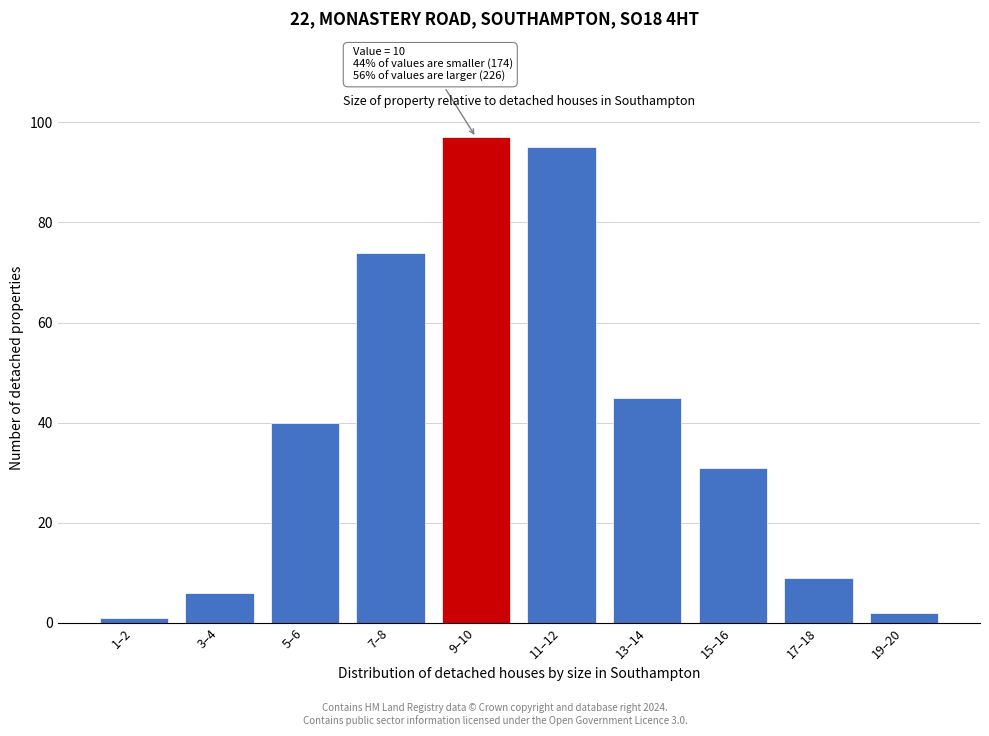

Reading right to left, transcribe all the data shown in this chart.

19–20=2	17–18=9	15–16=31	13–14=45	11–12=95	9–10=97	7–8=74	5–6=40	3–4=6	1–2=1